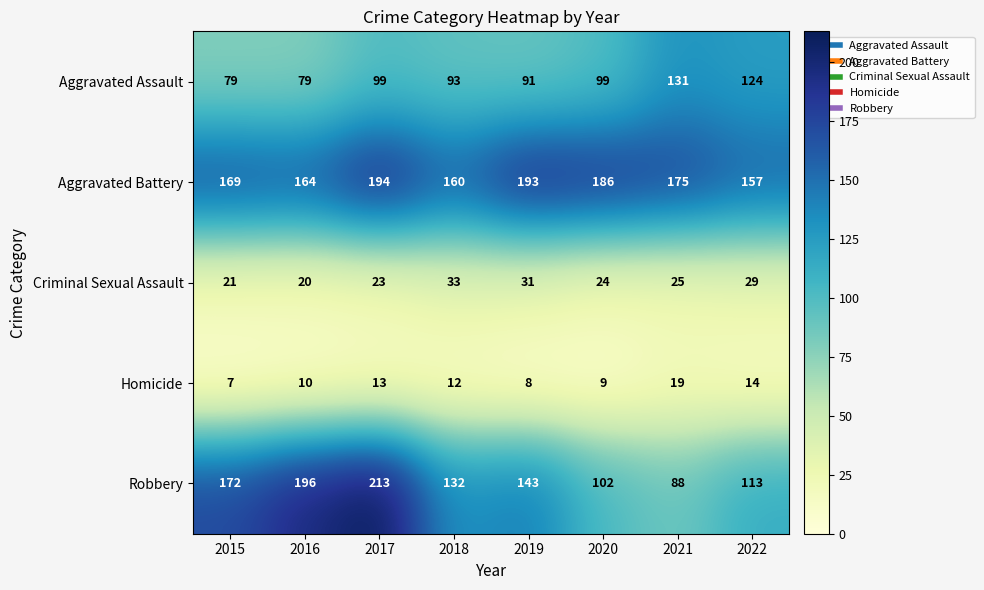

List the series in order of their peak value, highest first.

Robbery, Aggravated Battery, Aggravated Assault, Criminal Sexual Assault, Homicide